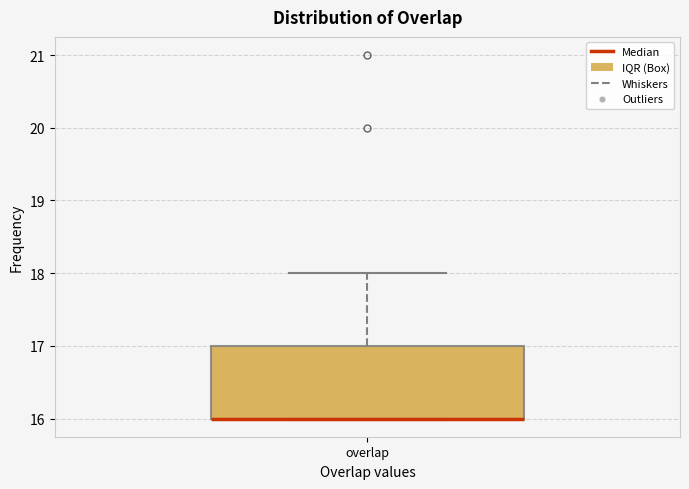

Read this box plot against the y-axis: the position of the median line, the range covered by the box, and the ends of both whiskers. The values are not printed on the chart, so give them approximately, as read against the axis.

median 16 (drawn on the box's lower edge), box 16 to 17, whiskers 16 to 18